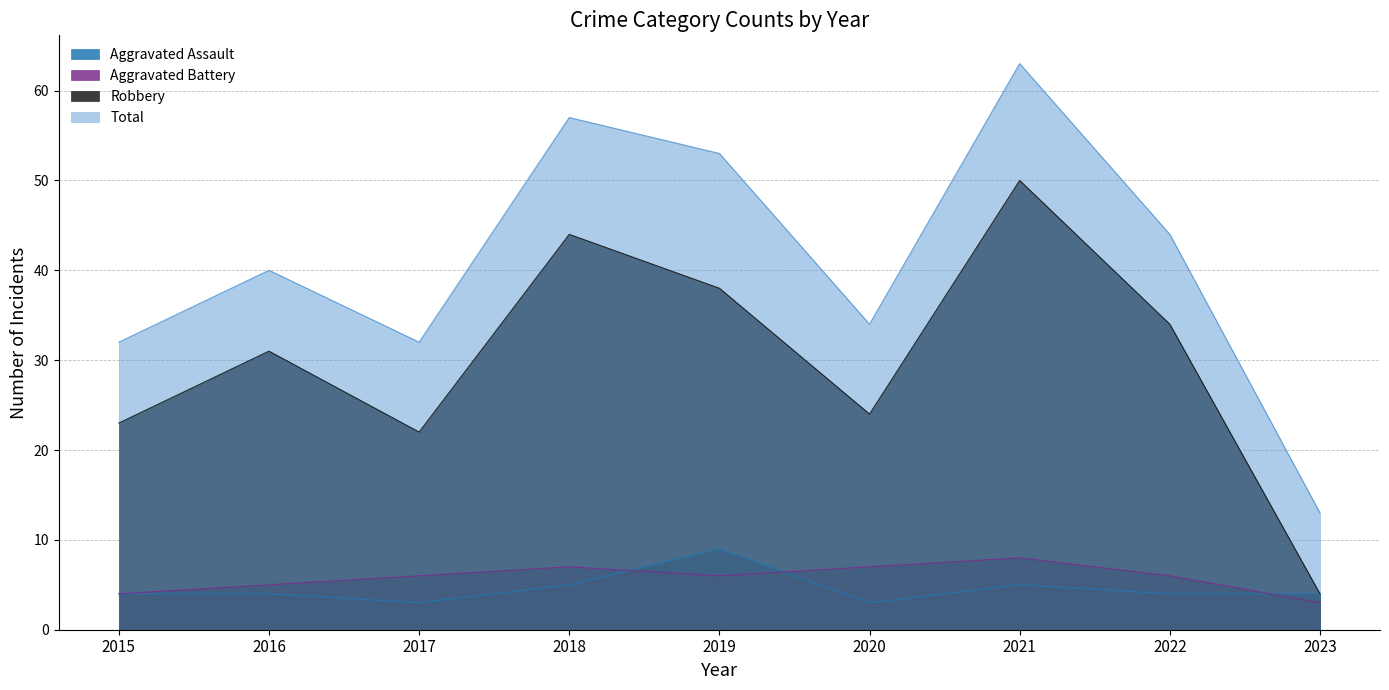

Does the chart have visible grid lines?

Yes